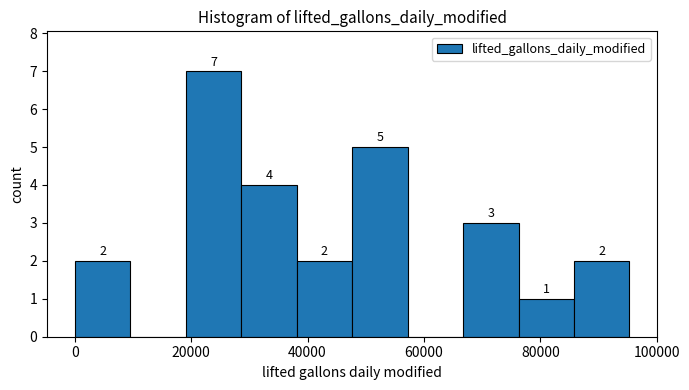

Over which range of the x-axis is the bar tallest?

20000 to 28000